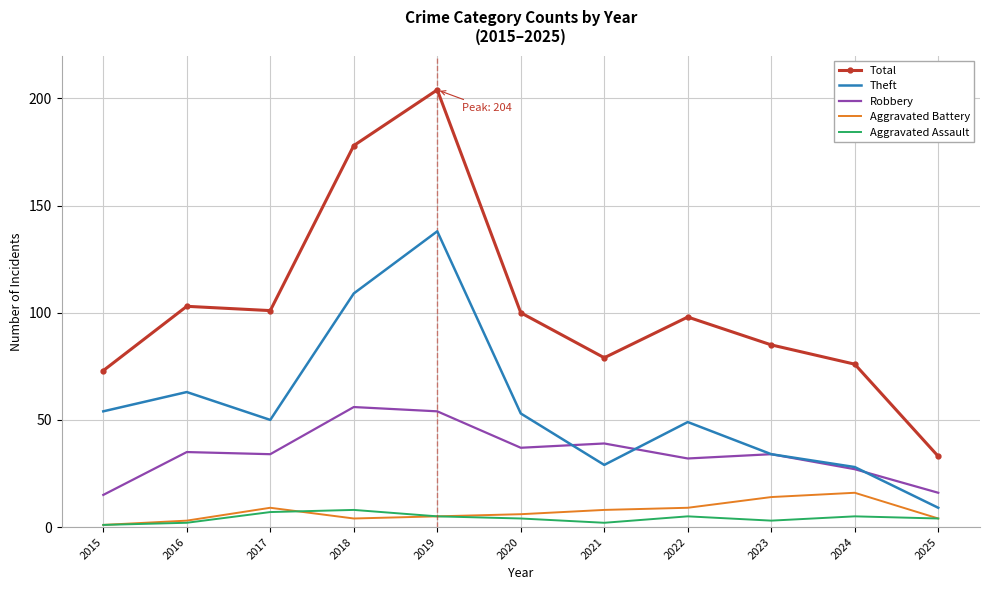

At 2017, list the series in order from largest to smallest.

Total, Theft, Robbery, Aggravated Battery, Aggravated Assault